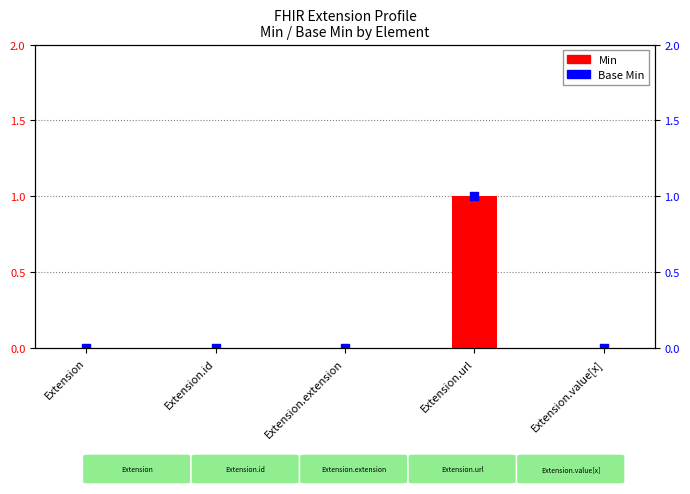

Which series has the largest Y range (max minus min)?

Min